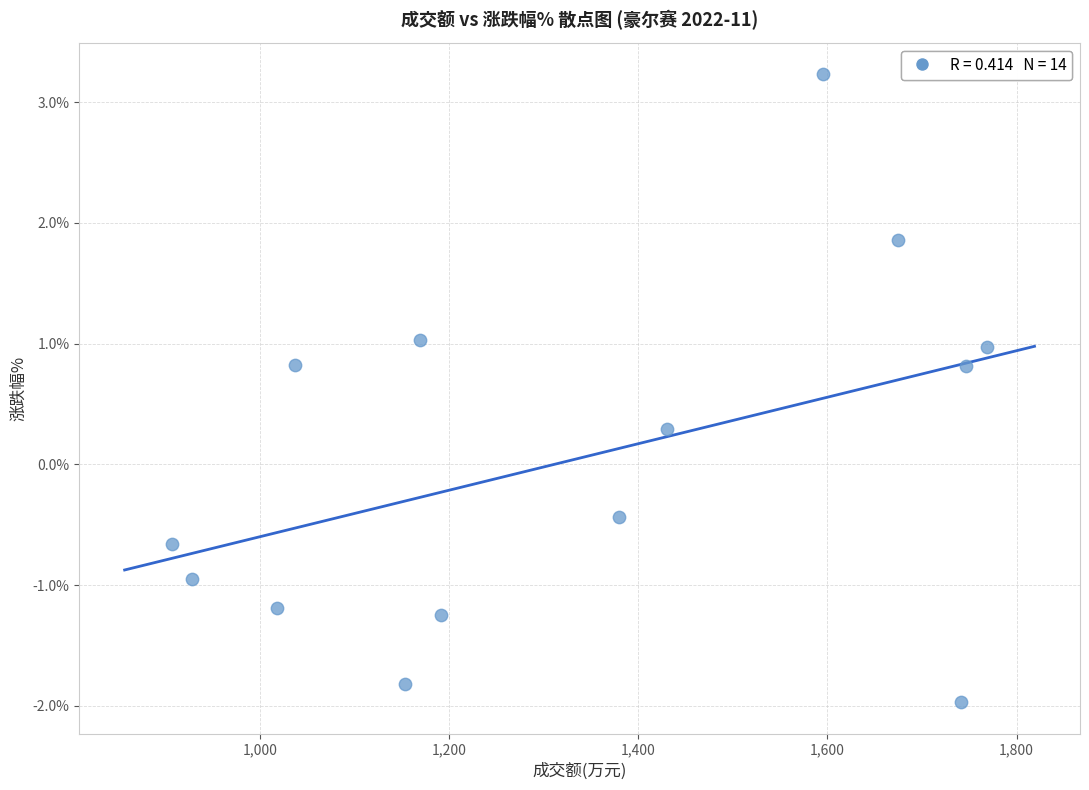

What is the range of Y values (max minus min)?

5.2